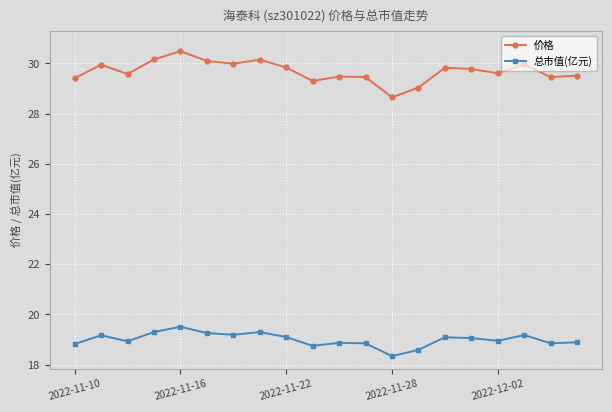

What is the average value of the 总市值(亿元) series?

19.0